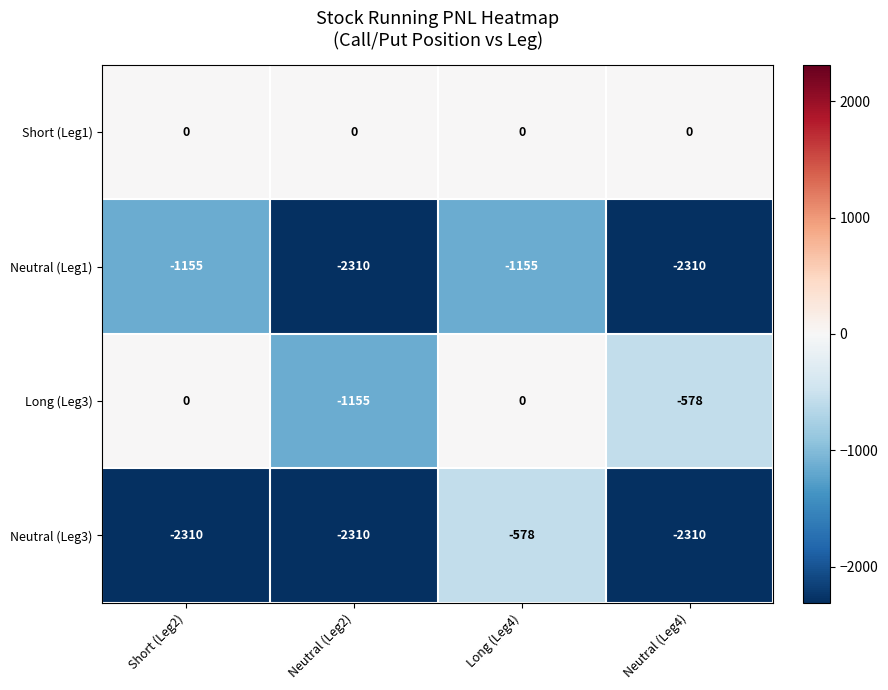

What is the difference between the second highest and minimum values in the Neutral (Leg1) series?

1155